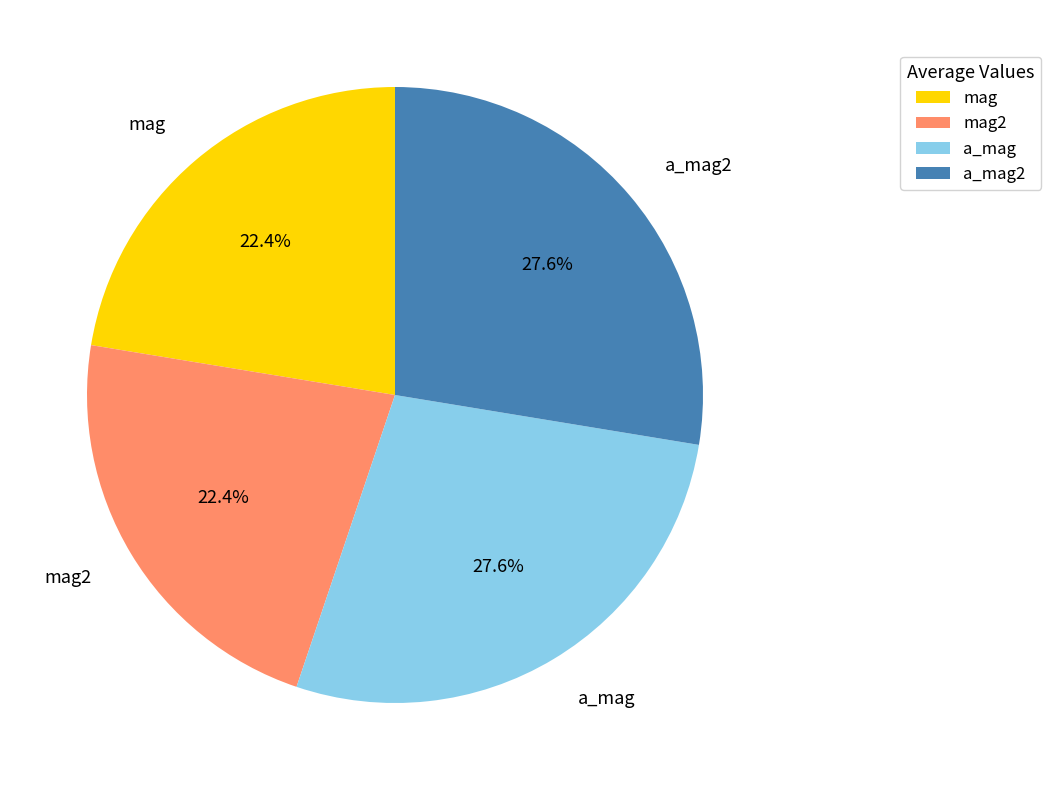

How many slices are in this pie chart?

4